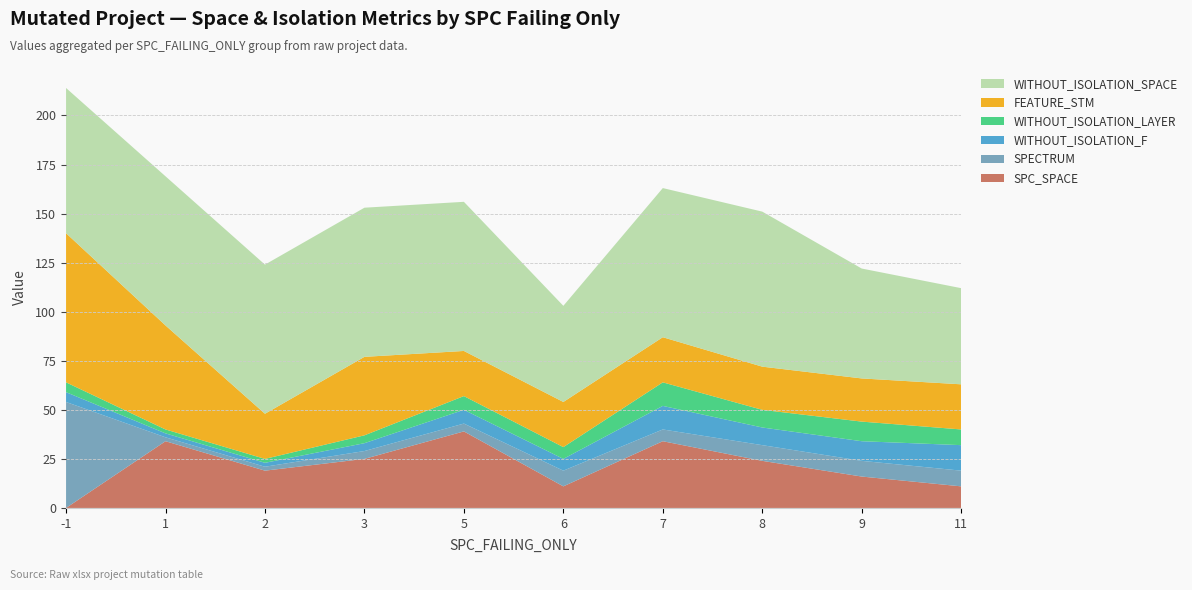

Reading left to right, transcribe all the data shown in this chart.

SPC_SPACE: -1=0	1=34	2=19	3=25	5=39	6=11	7=34	8=24	9=16	11=11
SPECTRUM: -1=54	1=2	2=2	3=4	5=4	6=8	7=6	8=8	9=8	11=8
WITHOUT_ISOLATION_F: -1=5	1=2	2=2	3=4	5=7	6=6	7=12	8=9	9=10	11=13
WITHOUT_ISOLATION_LAYER: -1=5	1=2	2=2	3=4	5=7	6=6	7=12	8=9	9=10	11=8
FEATURE_STM: -1=76	1=53	2=23	3=40	5=23	6=23	7=23	8=22	9=22	11=23
WITHOUT_ISOLATION_SPACE: -1=74	1=76	2=76	3=76	5=76	6=49	7=76	8=79	9=56	11=49